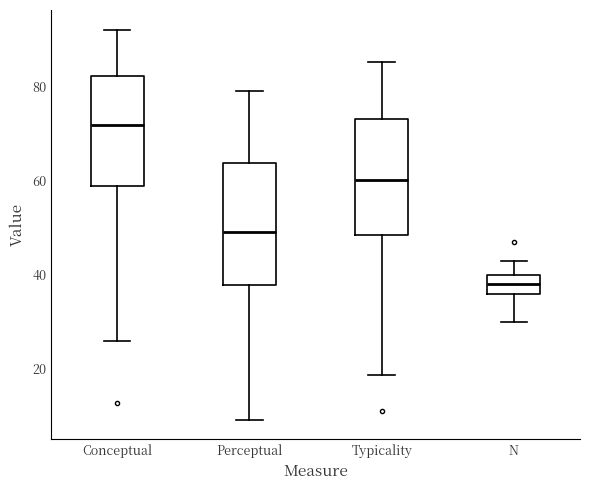

Where does the median line of the box for Typicality sit on the y-axis? The values are not printed on the chart, so give them approximately, as read against the axis.

60